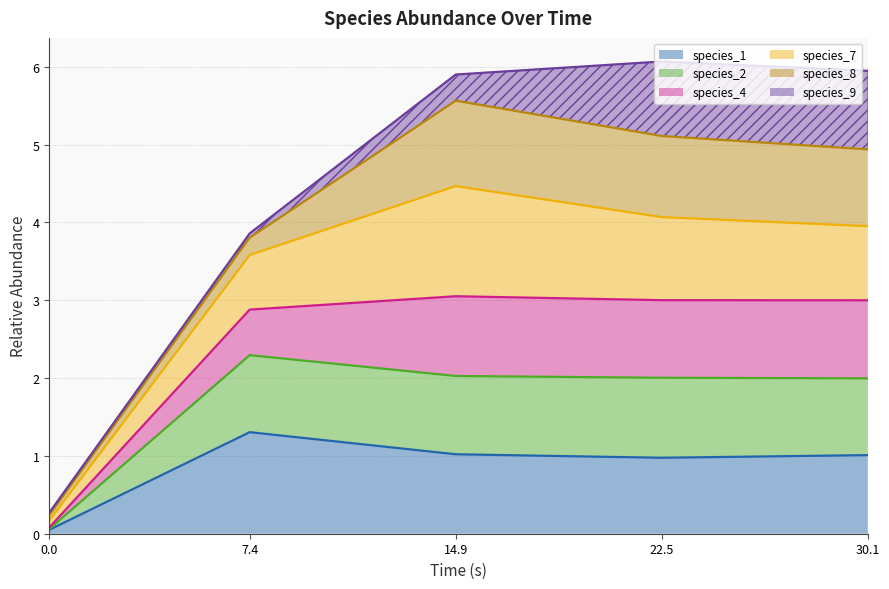

Does the chart display data point markers on the line(s)?

No